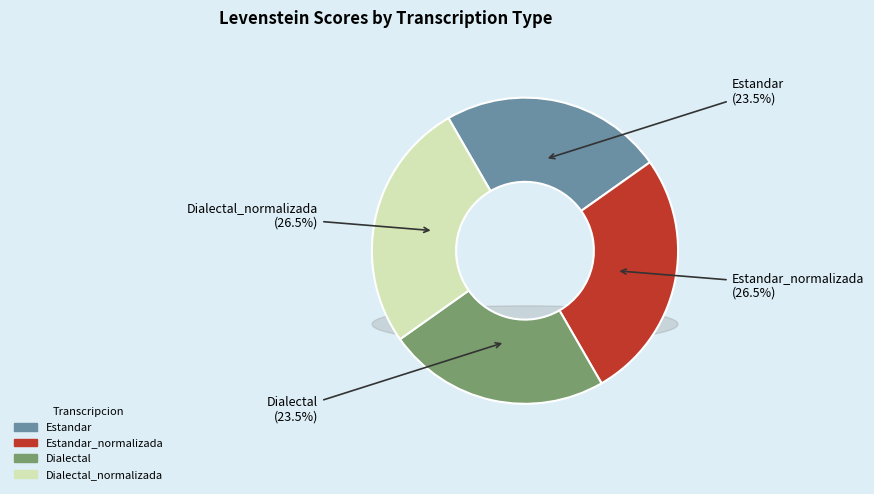

Count the number of slices in the pie.

4